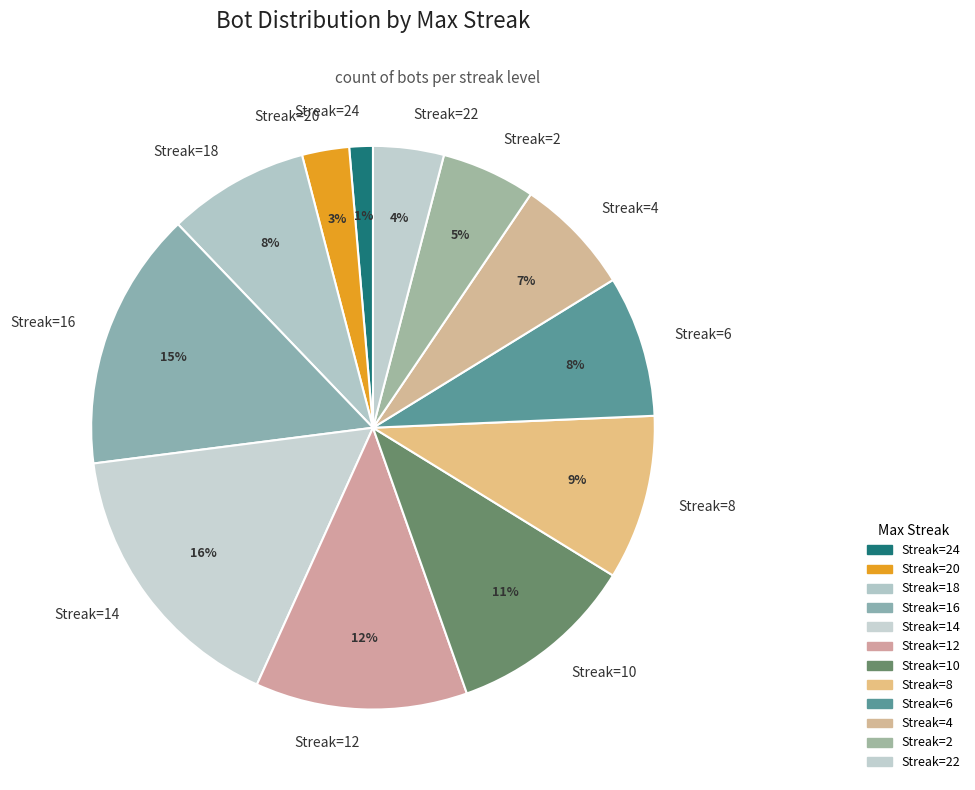

Count the number of slices in the pie.

12